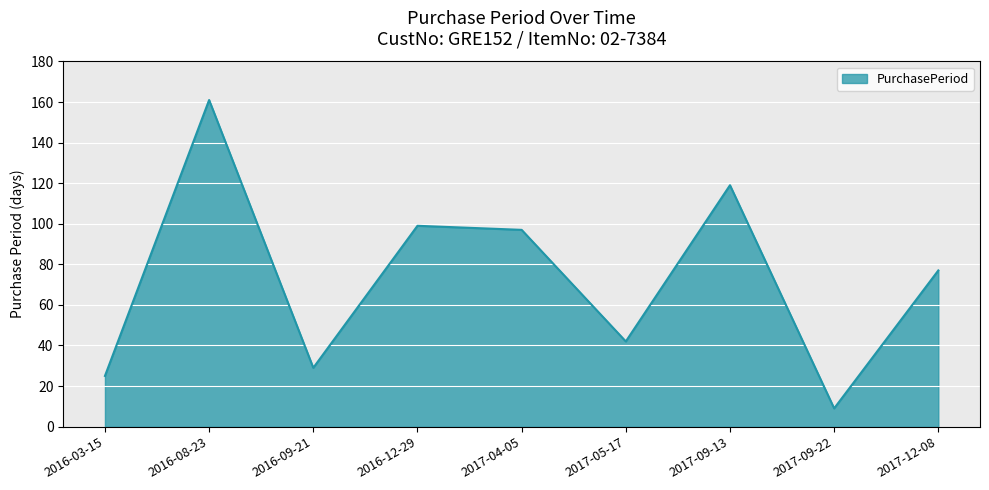

What is the change in value from 2016-08-23 to 2016-09-21?

-132